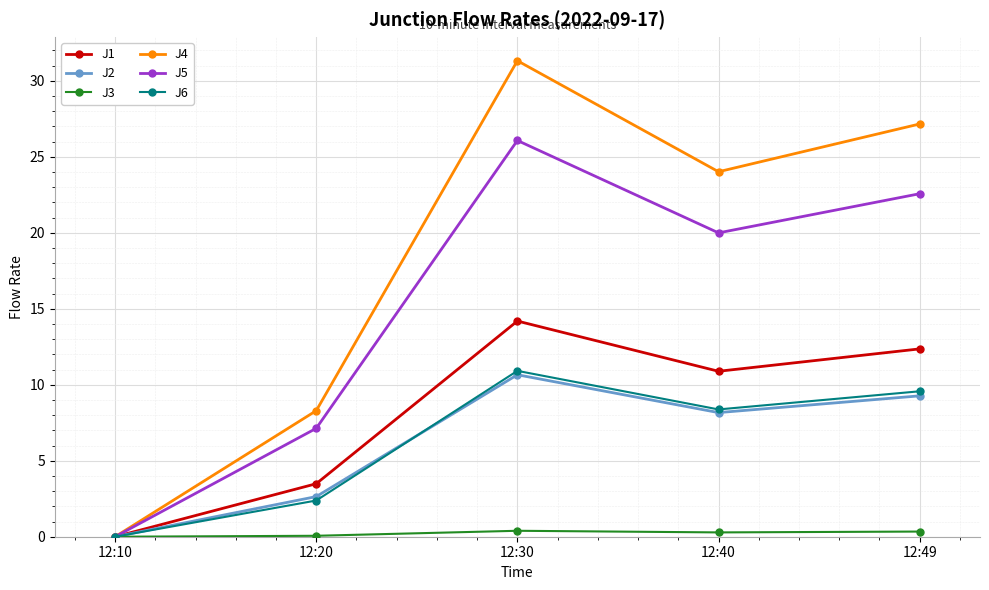

What is the approximate value of J5 at 12:49?

22.6